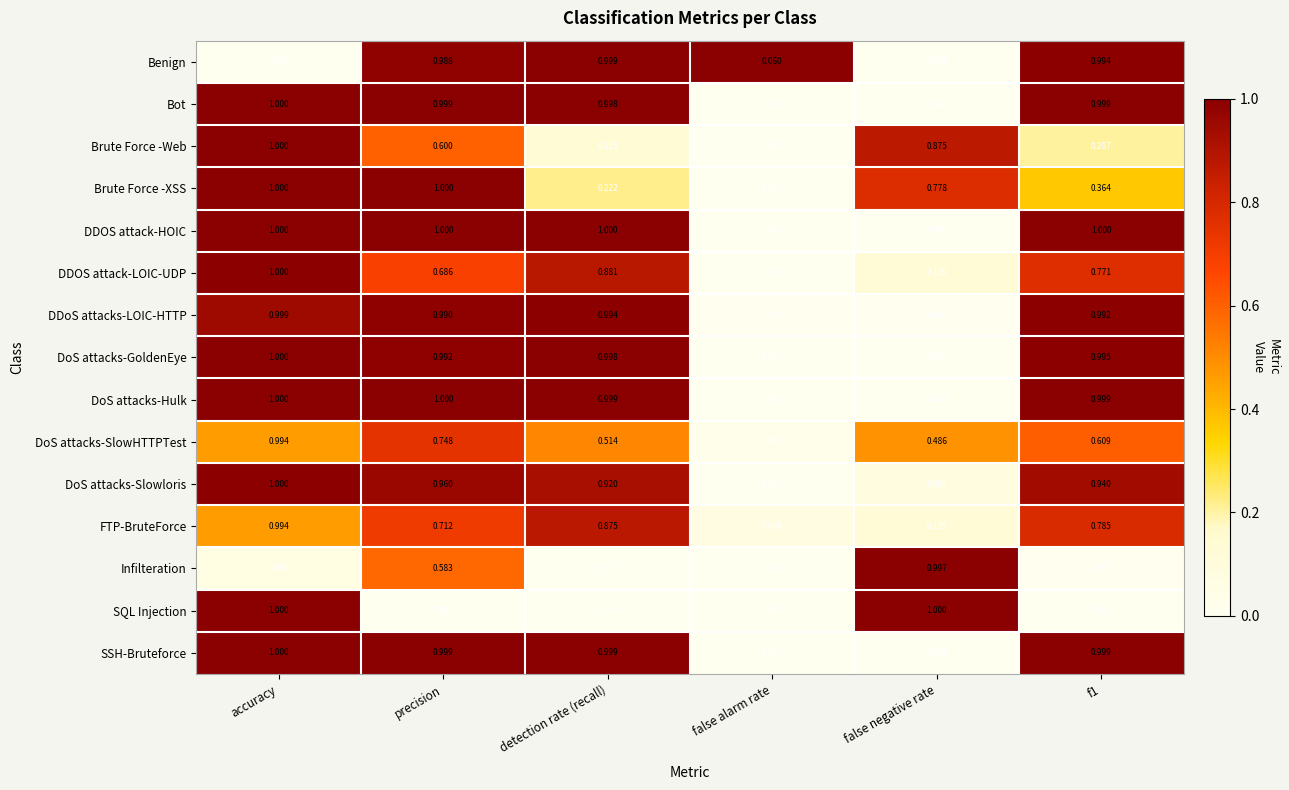

Which series has the largest total across all categories?

Benign